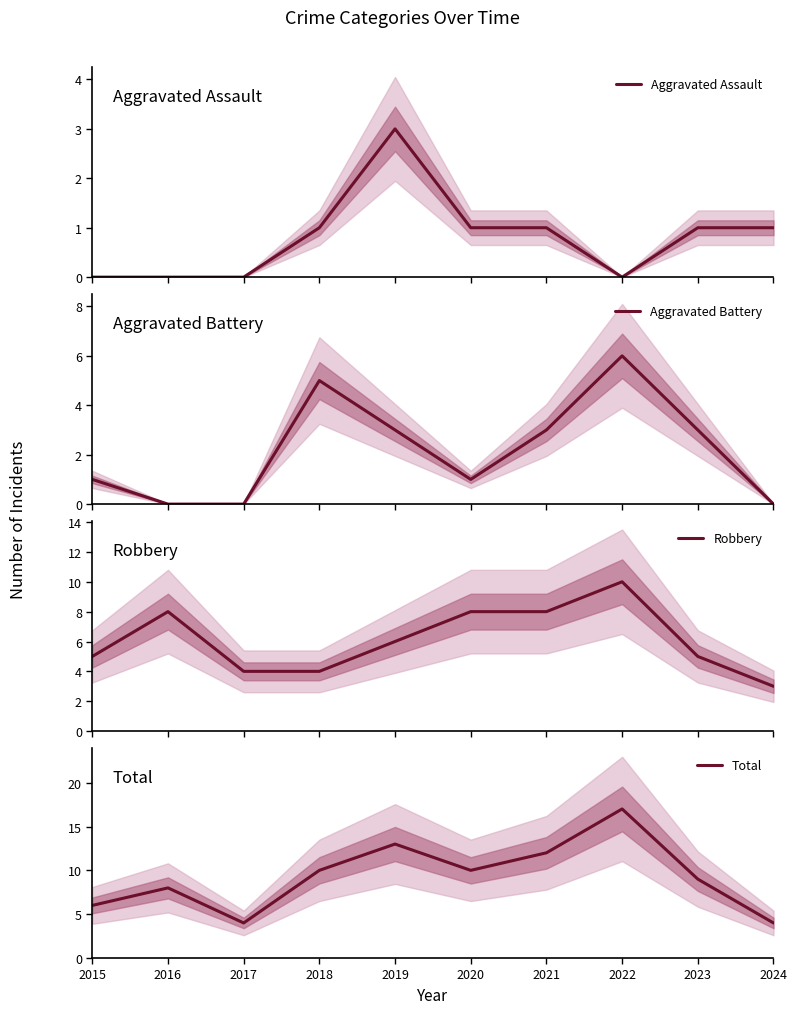

How many interior local peaks does the Aggravated Assault series have?

1